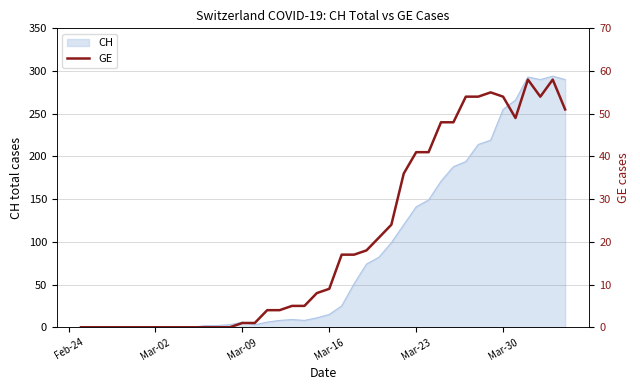

How many data points does each series have?

40